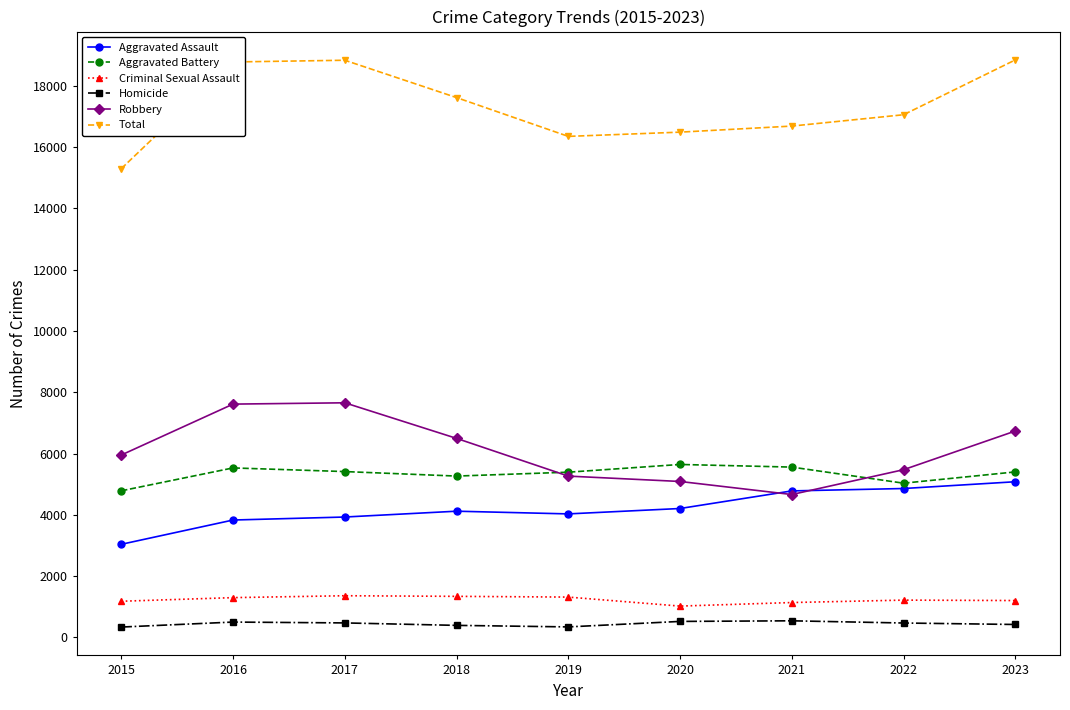

The Robbery series shows 1417 at 2020. True or false?

False